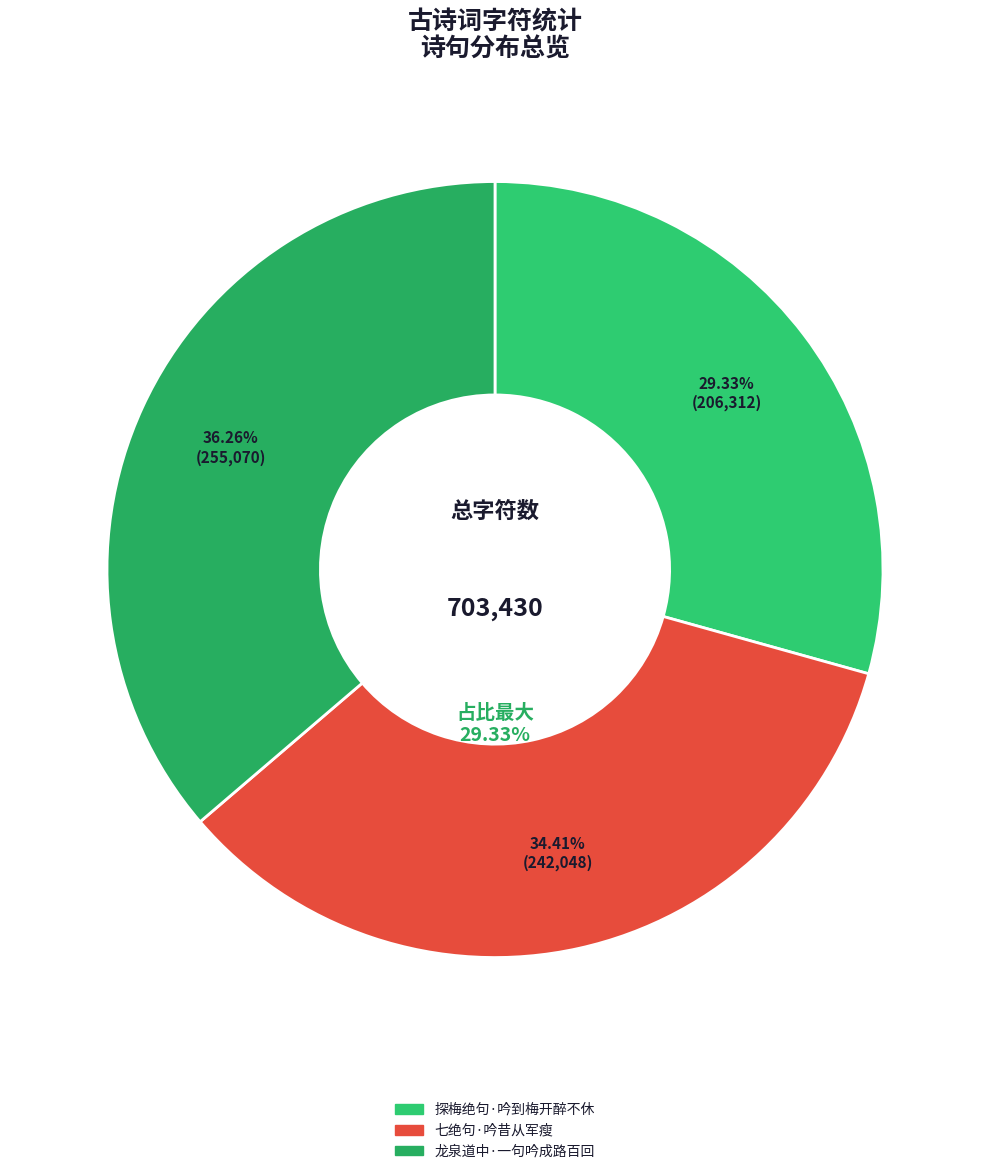

What is the smallest slice in the pie chart?

探梅绝句·吟到梅开醉不休